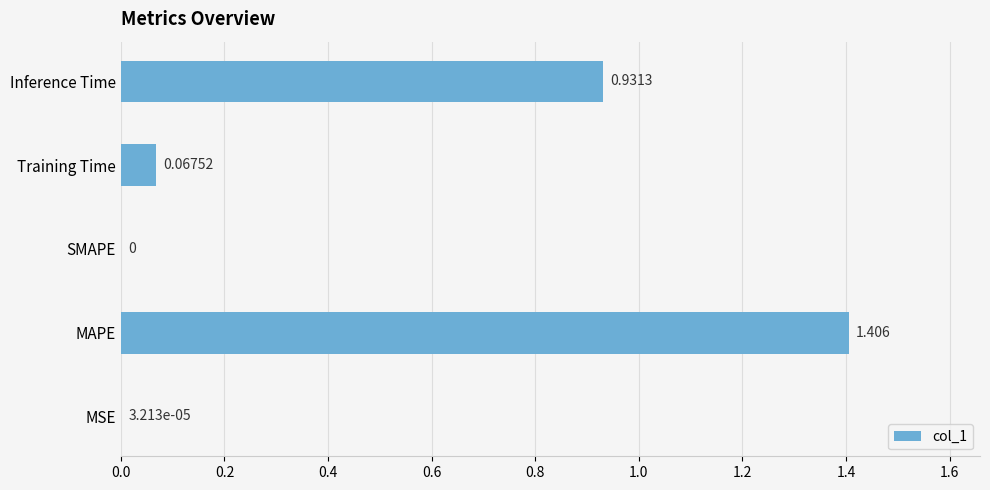

Between Inference Time and SMAPE, which is larger?

Inference Time